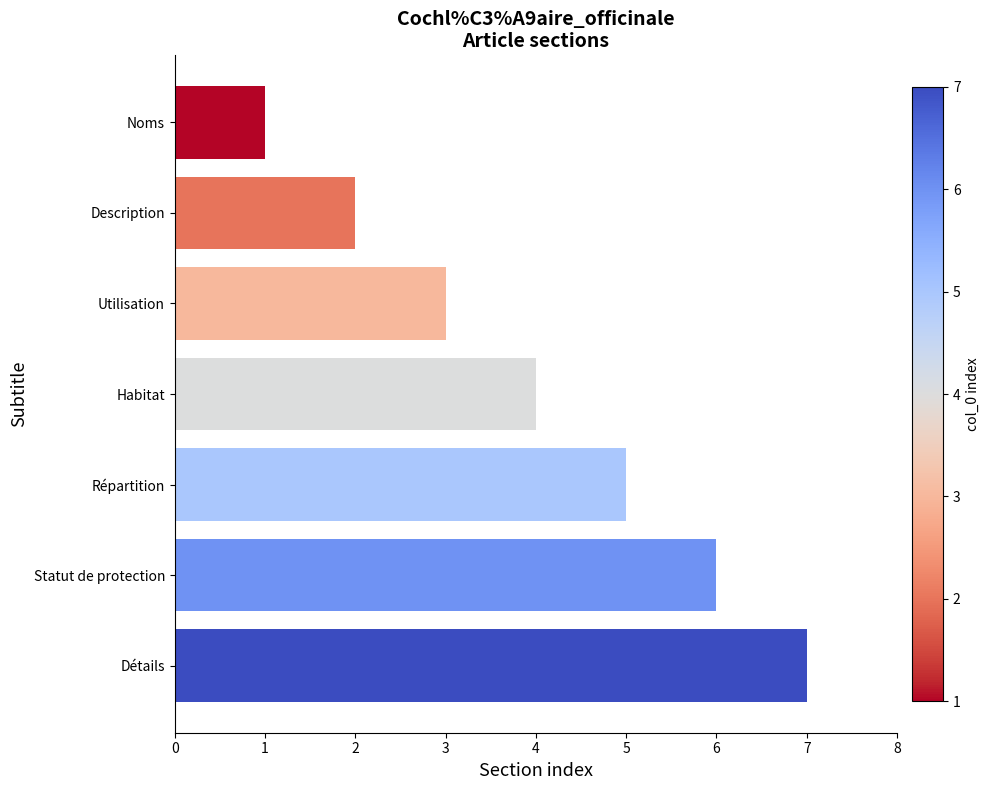

What position from the bottom is Description?

6